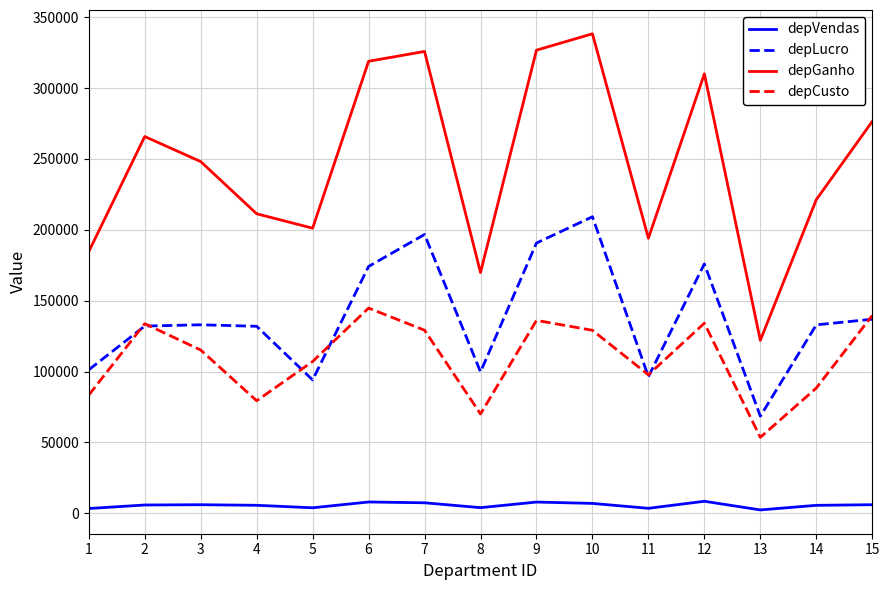

What is the total value across all series at 8?

343594.8